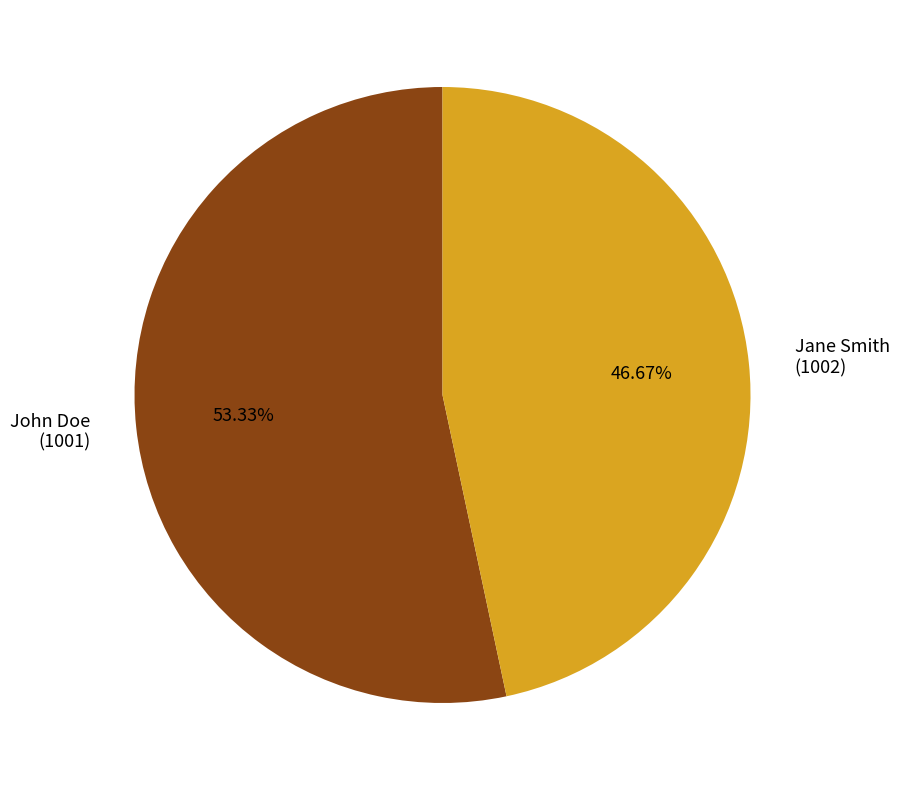

How many segments does this pie chart have?

2